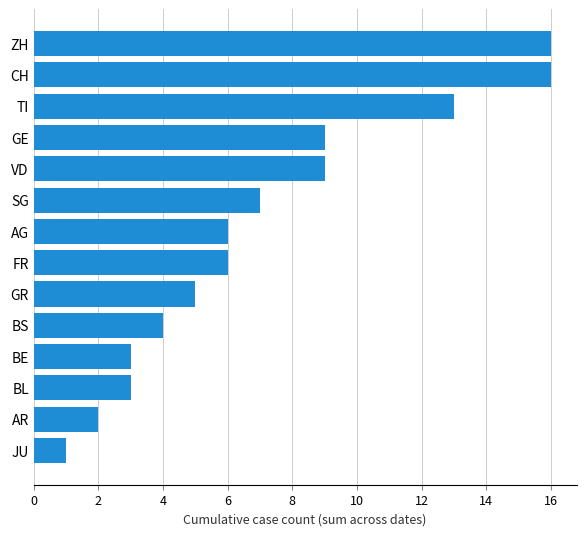

The value at CH is 16. True or false?

True